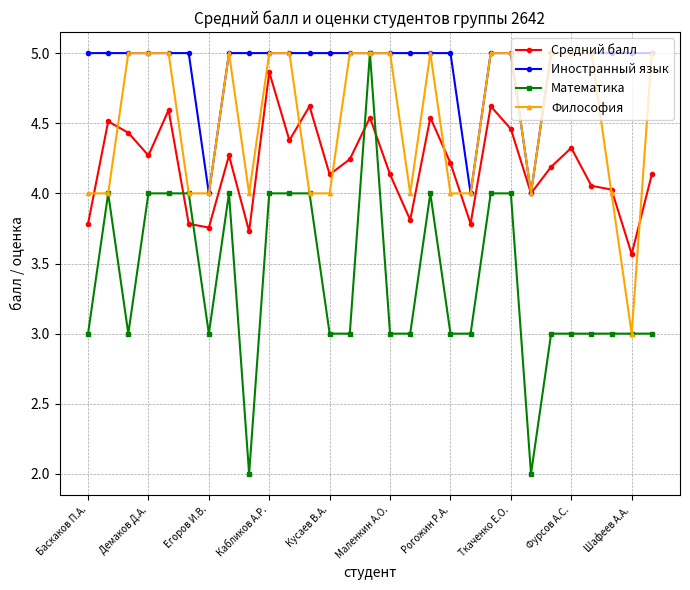

Which series has the largest range (max minus min)?

Математика